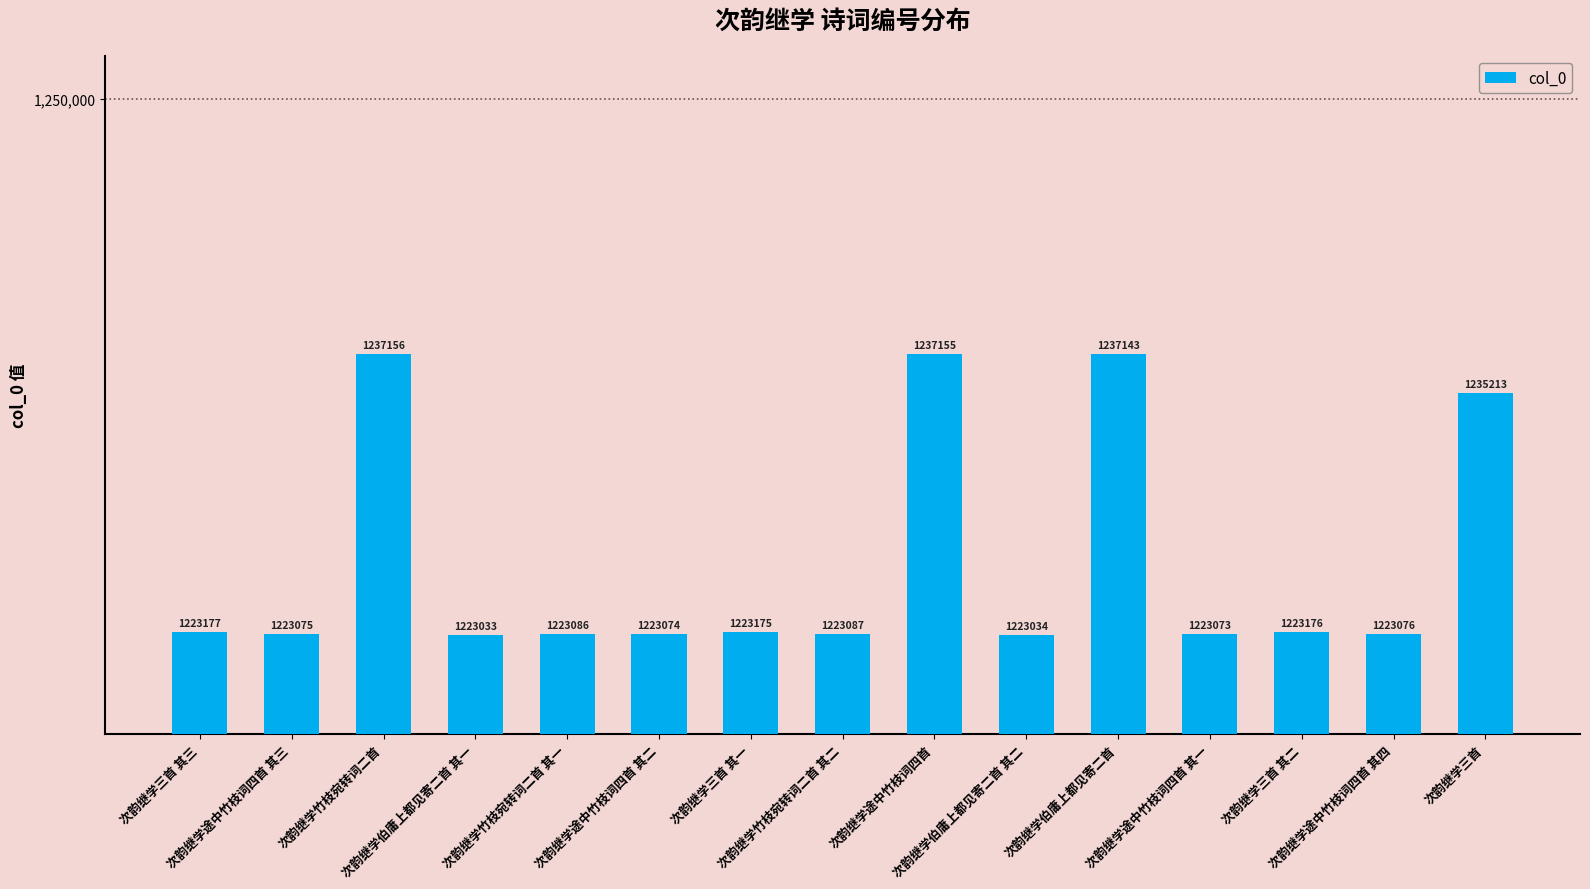

What is the label of the 1st bar from the left?

次韵继学三首 其三